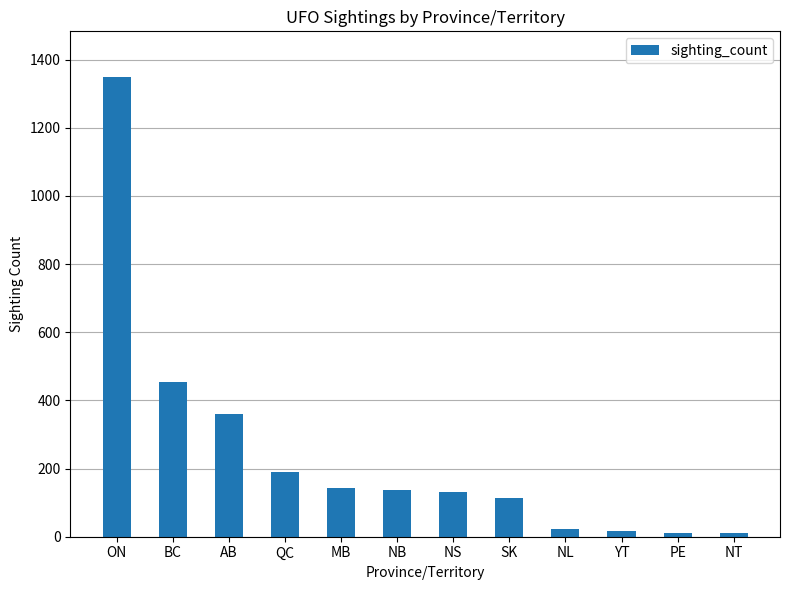

Between MB and NL, which is larger?

MB